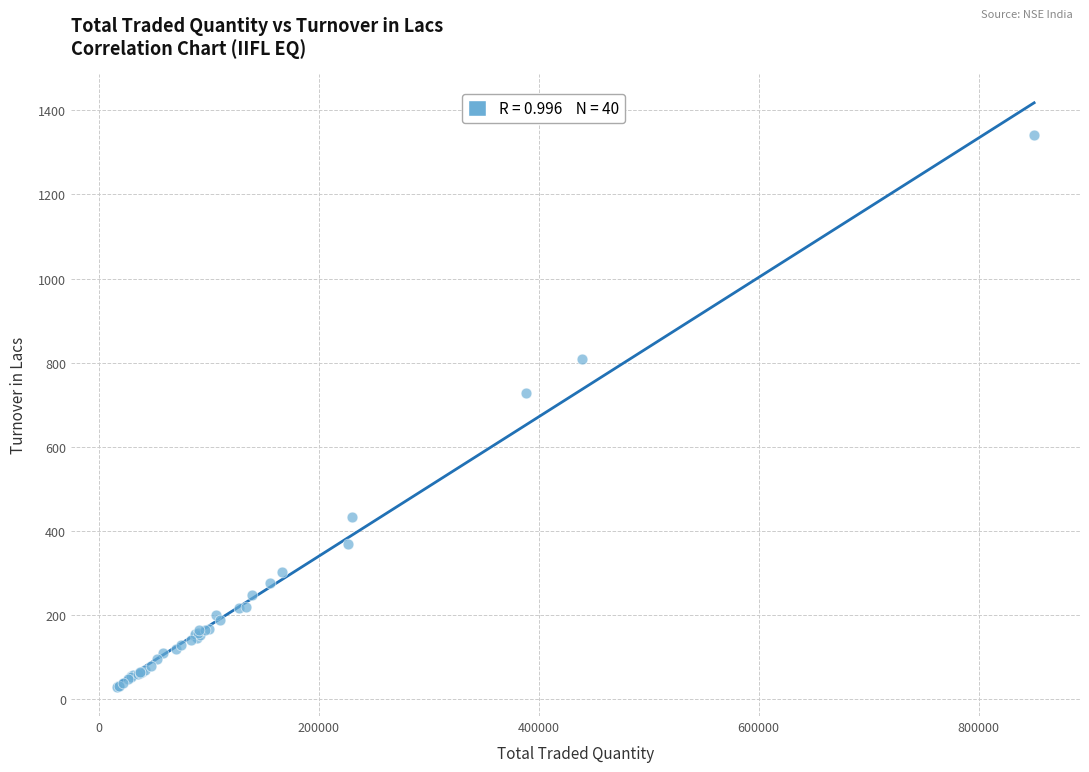

What Y value in the scatter plot is closest to 684?

728.9